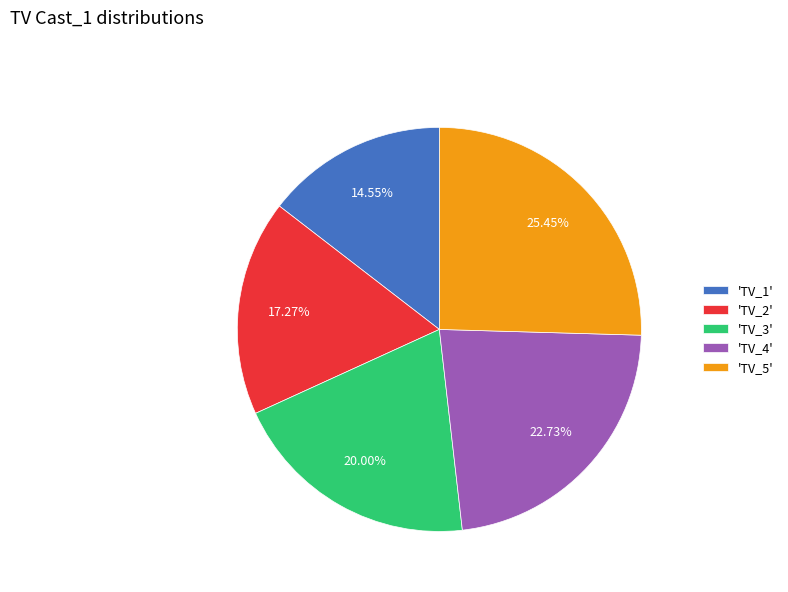

What is the largest slice in the pie chart?

'TV_5'